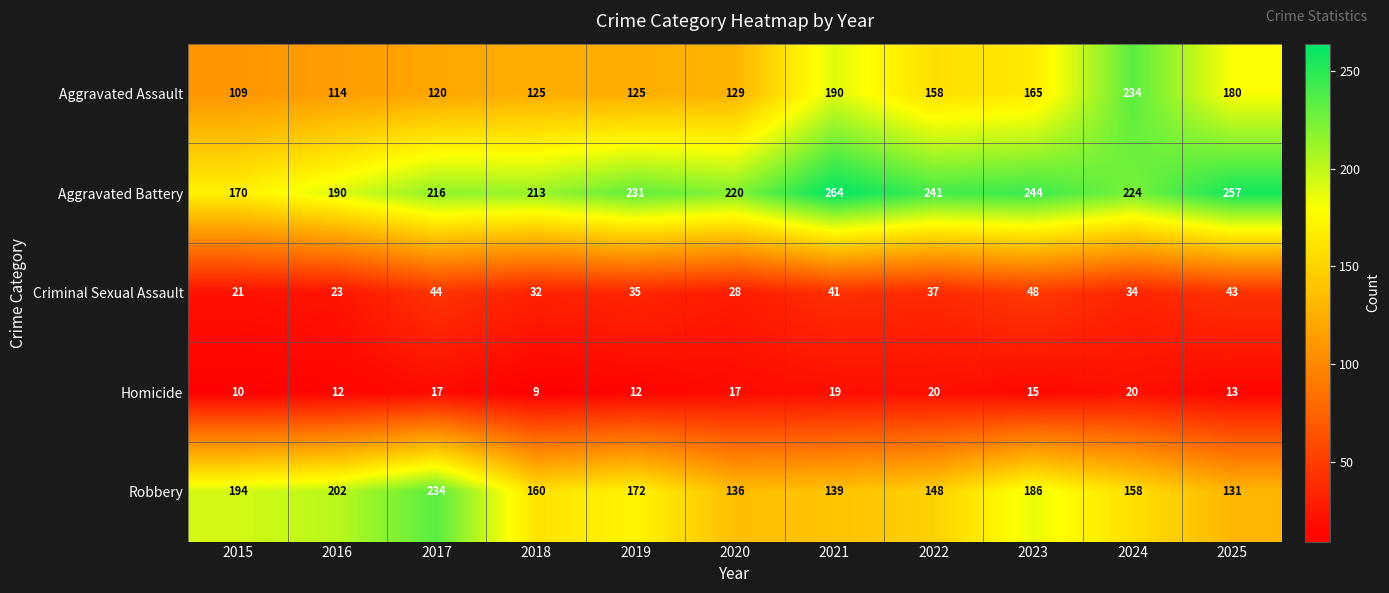

Which series has the largest range (max minus min)?

Aggravated Assault